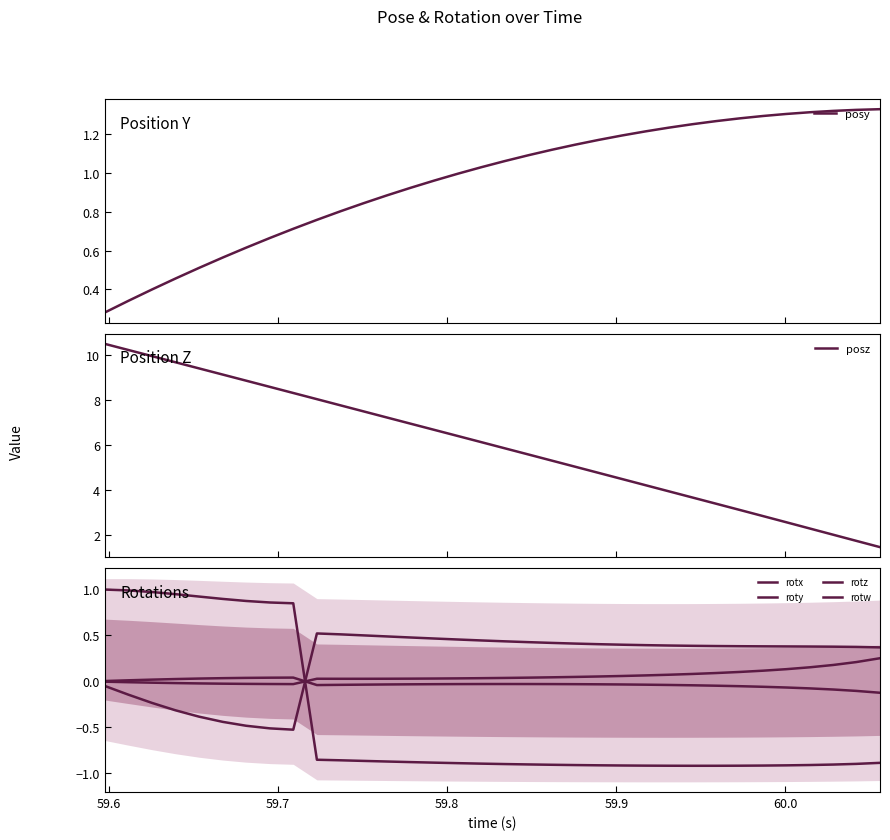

How many times do rotw and rotx cross each other?

1